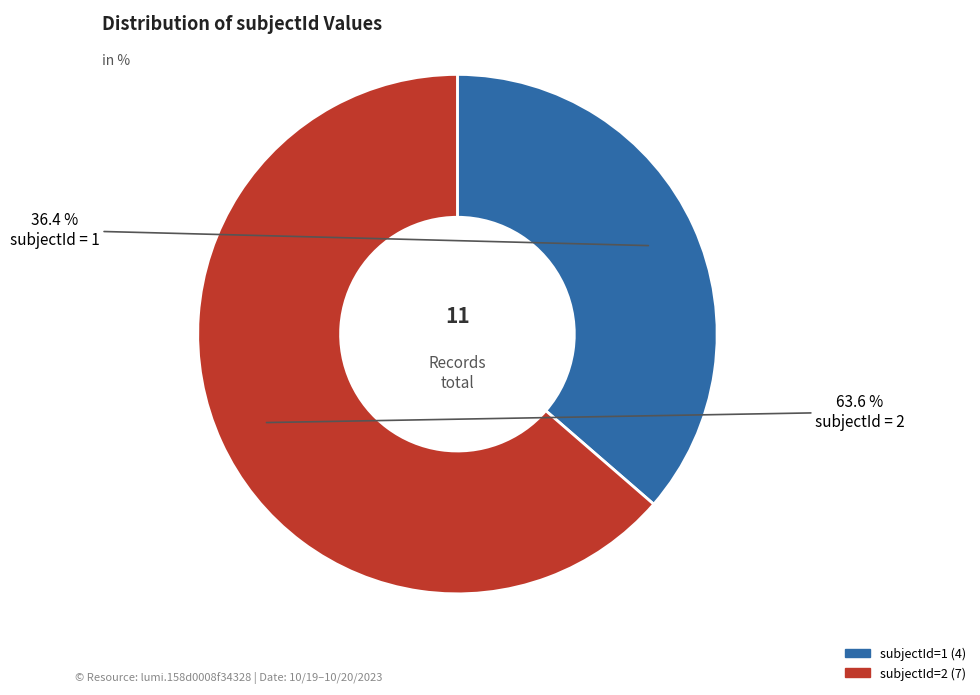

Is there a majority slice in this chart?

Yes